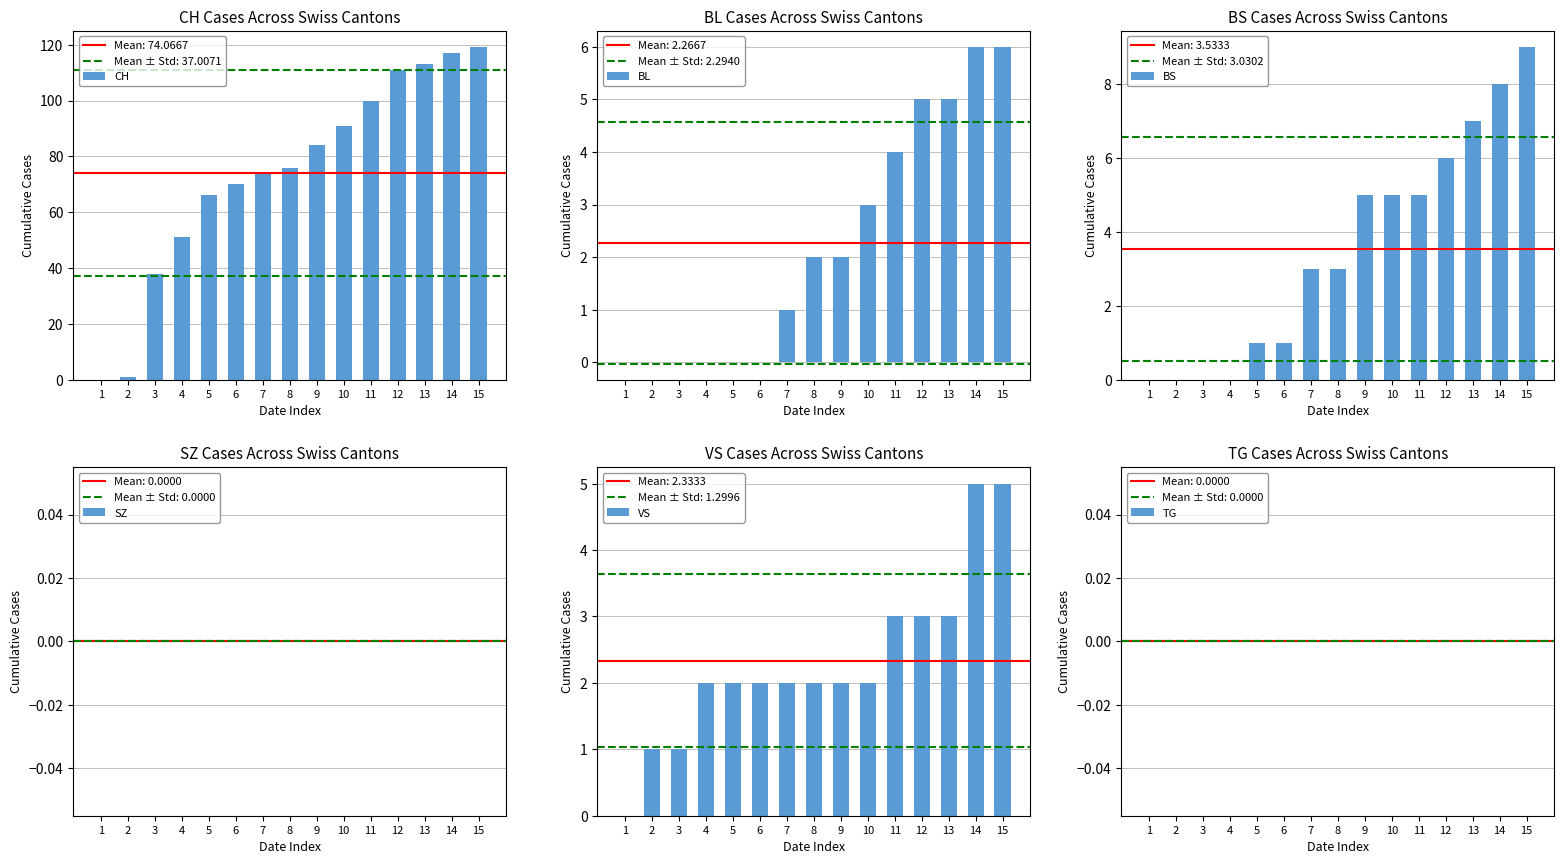

Reading left to right, what are all the values shown in this chart?

CH: 1=0	2=1	3=38	4=51	5=66	6=70	7=74	8=76	9=84	10=91	11=100	12=111	13=113	14=117	15=119
BL: 1=0	2=0	3=0	4=0	5=0	6=0	7=1	8=2	9=2	10=3	11=4	12=5	13=5	14=6	15=6
BS: 1=0	2=0	3=0	4=0	5=1	6=1	7=3	8=3	9=5	10=5	11=5	12=6	13=7	14=8	15=9
SZ: 1=0	2=0	3=0	4=0	5=0	6=0	7=0	8=0	9=0	10=0	11=0	12=0	13=0	14=0	15=0
VS: 1=0	2=1	3=1	4=2	5=2	6=2	7=2	8=2	9=2	10=2	11=3	12=3	13=3	14=5	15=5
TG: 1=0	2=0	3=0	4=0	5=0	6=0	7=0	8=0	9=0	10=0	11=0	12=0	13=0	14=0	15=0